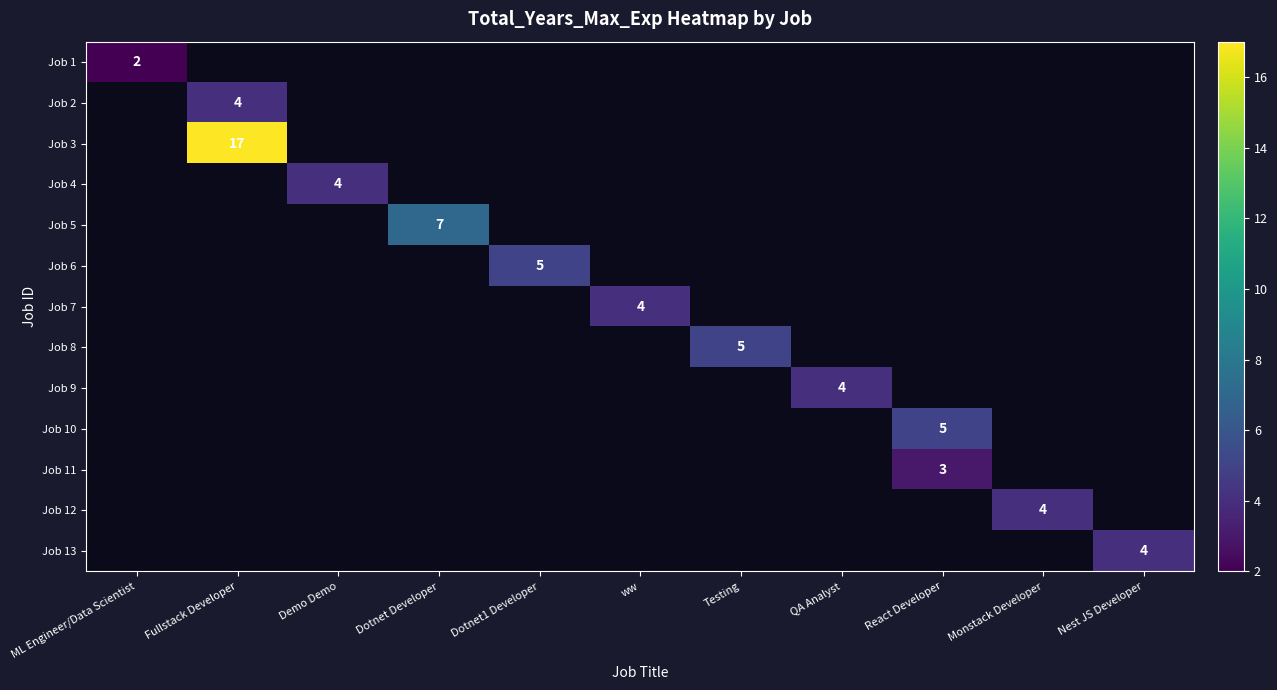

At which category does the chart reach its peak across all series?

Fullstack Developer